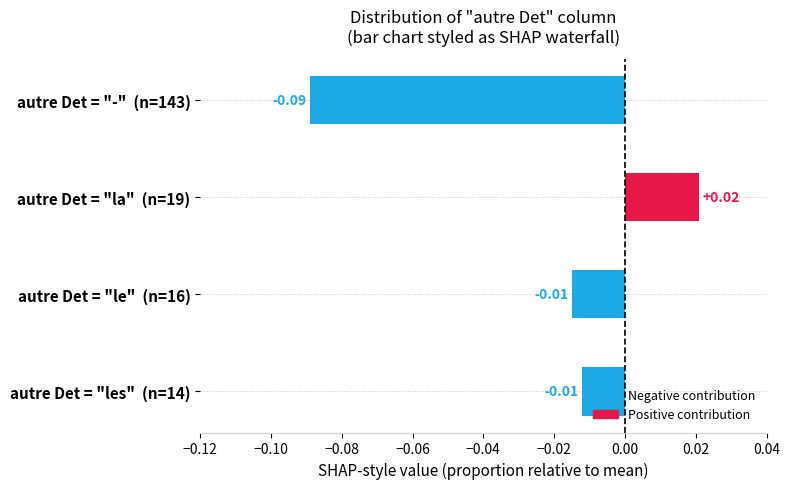

Are the bars horizontal?

Yes